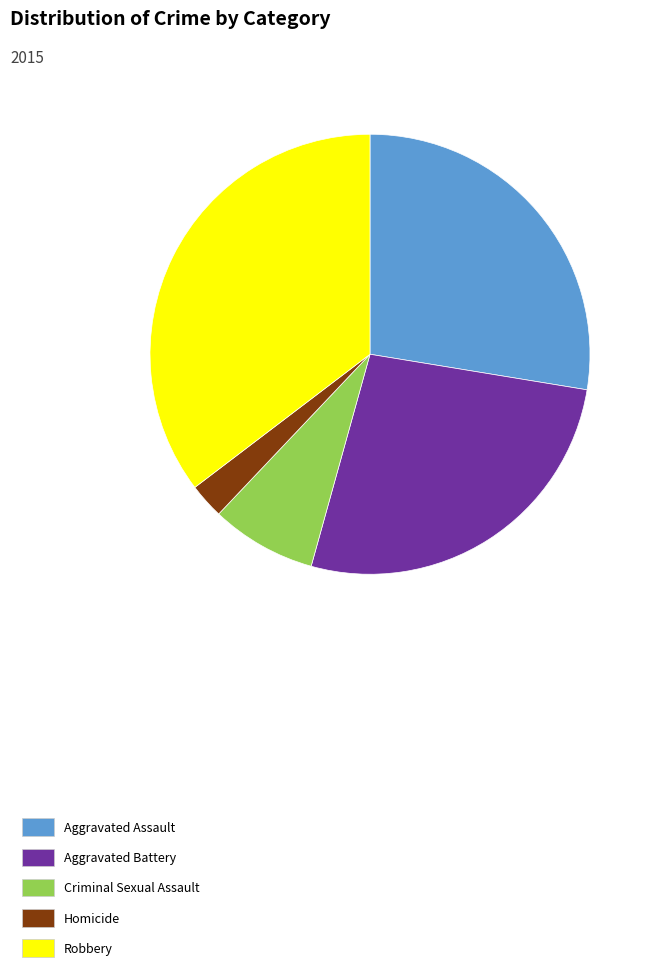

Is the sum of Aggravated Assault and Homicide greater than half?

No